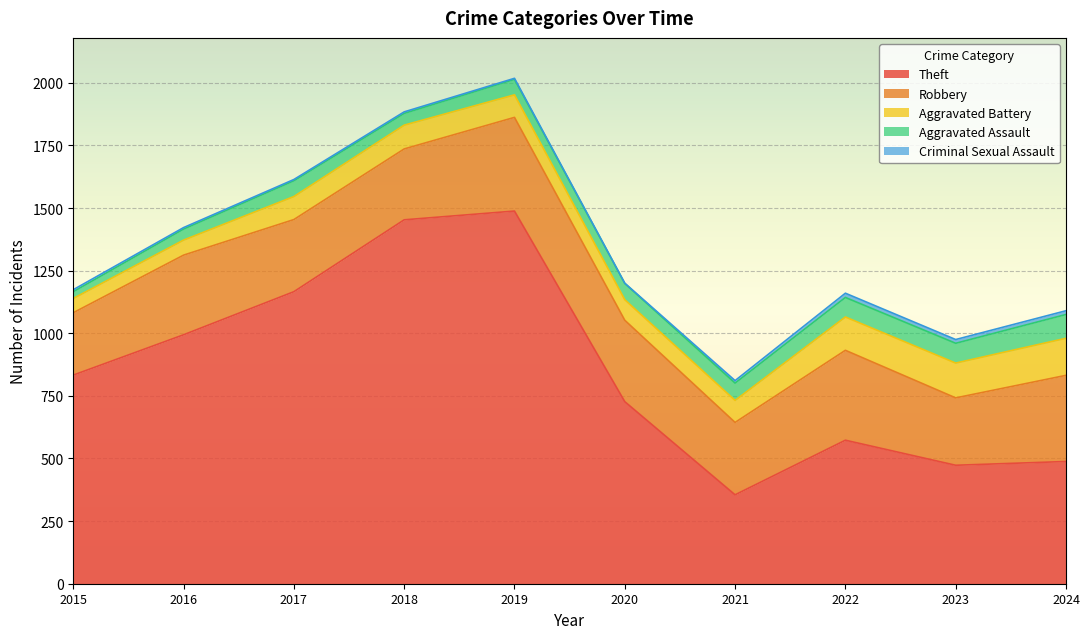

How many interior local peaks does the Aggravated Battery series have?

1